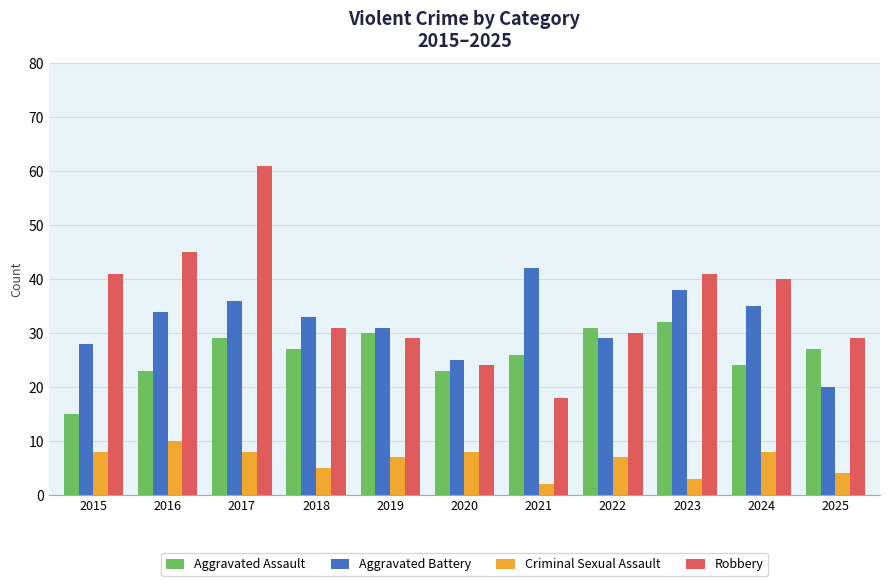

Reading left to right, transcribe all the data shown in this chart.

Aggravated Assault: 2015=15	2016=23	2017=29	2018=27	2019=30	2020=23	2021=26	2022=31	2023=32	2024=24	2025=27
Aggravated Battery: 2015=28	2016=34	2017=36	2018=33	2019=31	2020=25	2021=42	2022=29	2023=38	2024=35	2025=20
Criminal Sexual Assault: 2015=8	2016=10	2017=8	2018=5	2019=7	2020=8	2021=2	2022=7	2023=3	2024=8	2025=4
Robbery: 2015=41	2016=45	2017=61	2018=31	2019=29	2020=24	2021=18	2022=30	2023=41	2024=40	2025=29